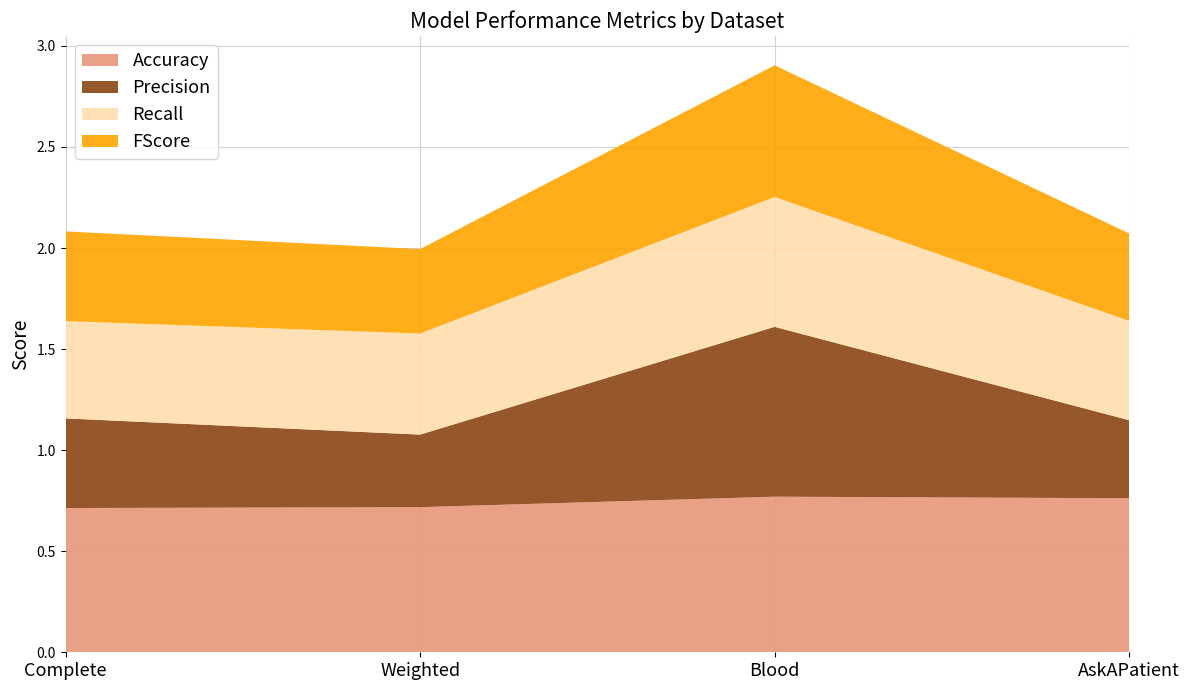

Reading left to right, transcribe all the data shown in this chart.

Accuracy: 0.7	0.7	0.8	0.8
Precision: 0.4	0.4	0.8	0.4
Recall: 0.5	0.5	0.6	0.5
FScore: 0.4	0.4	0.7	0.4